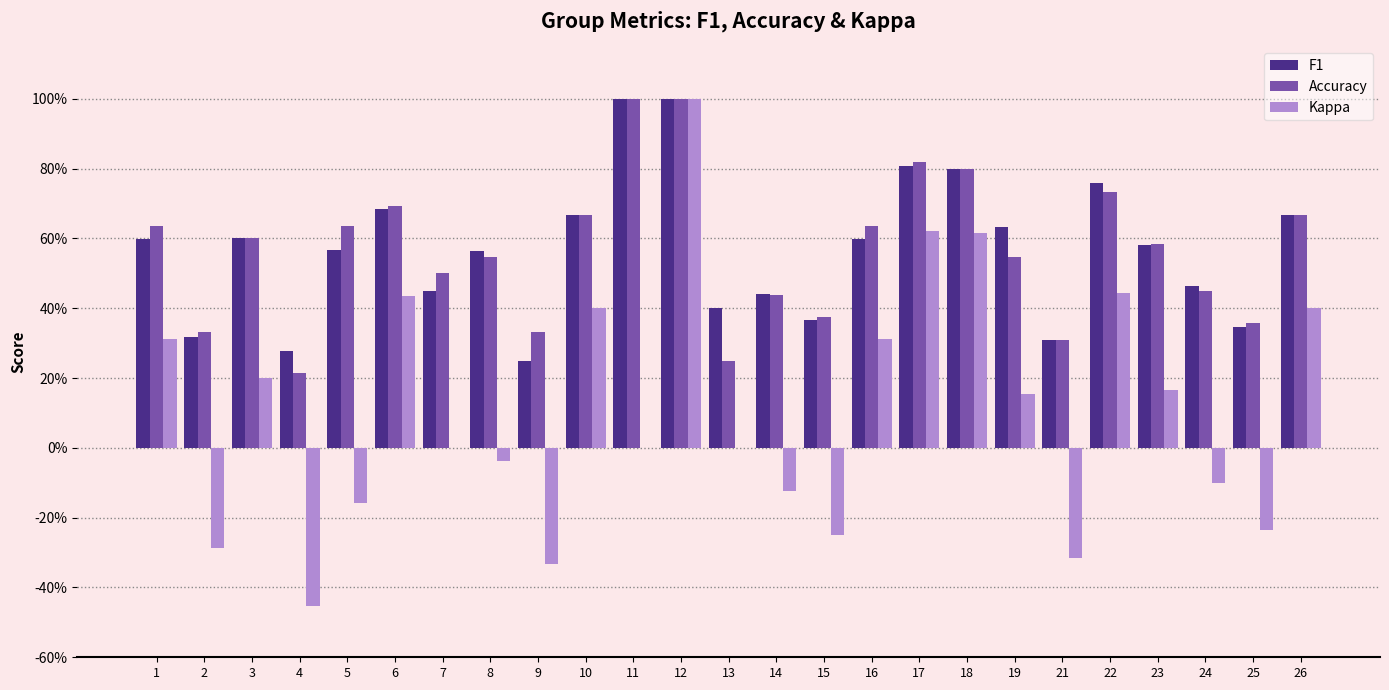

Between 5 and 21, which is larger?

5